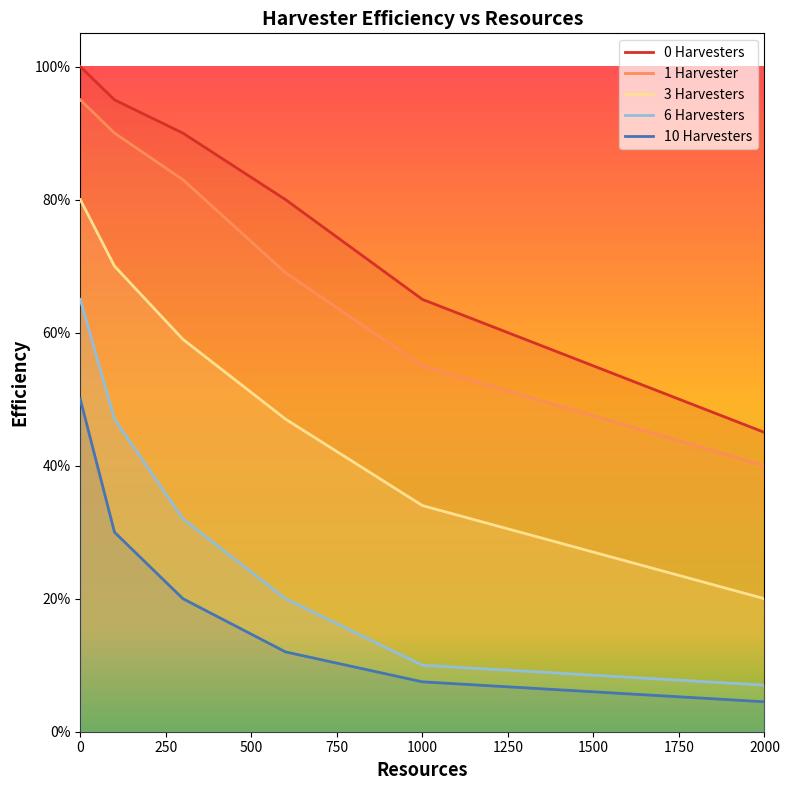

True or false: 1 Harvester has more than 2 interior local peaks.

False